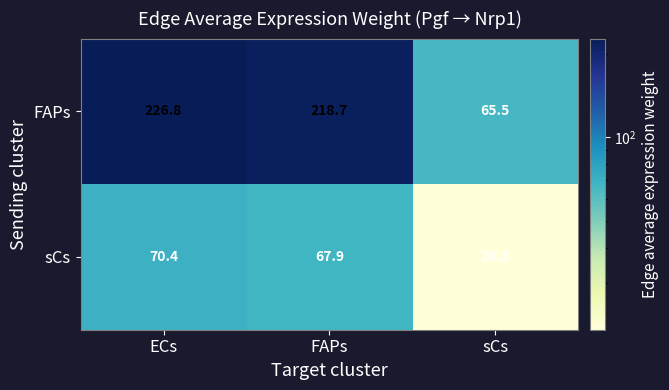

List the series in order of their overall mean, highest first.

FAPs, sCs